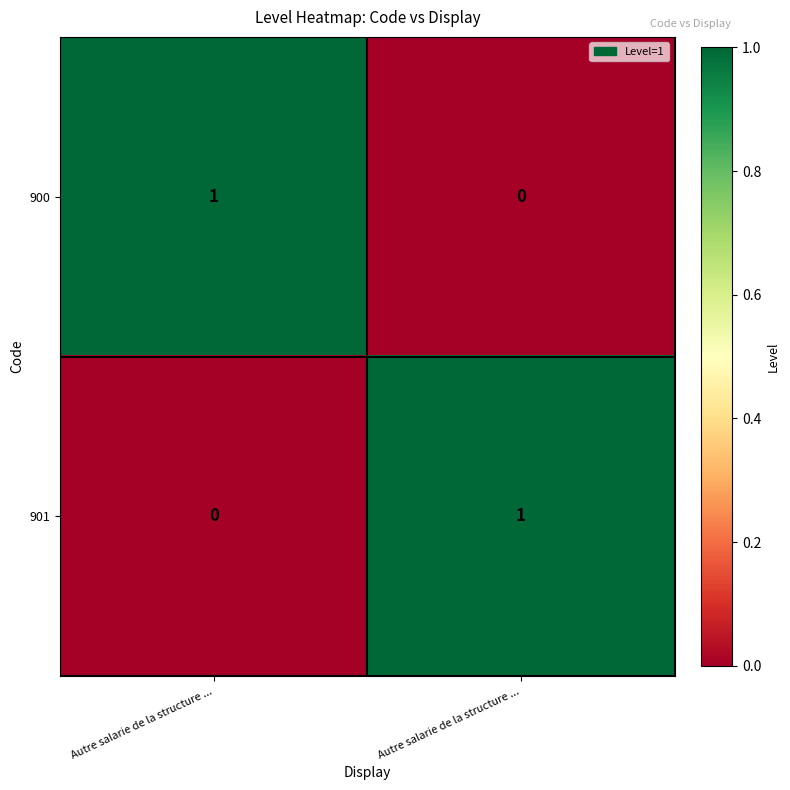

How many positive values does the 900 series have?

1